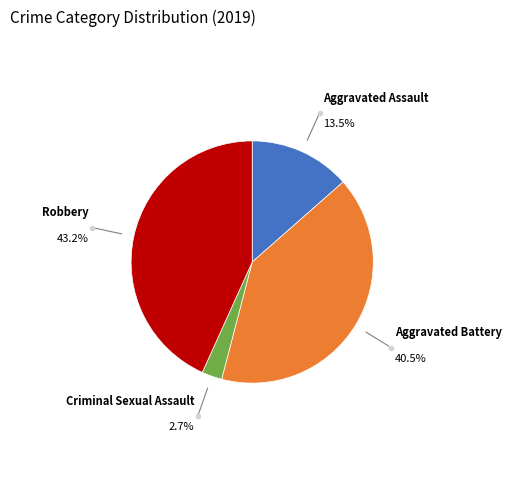

Does any single category account for the majority?

No